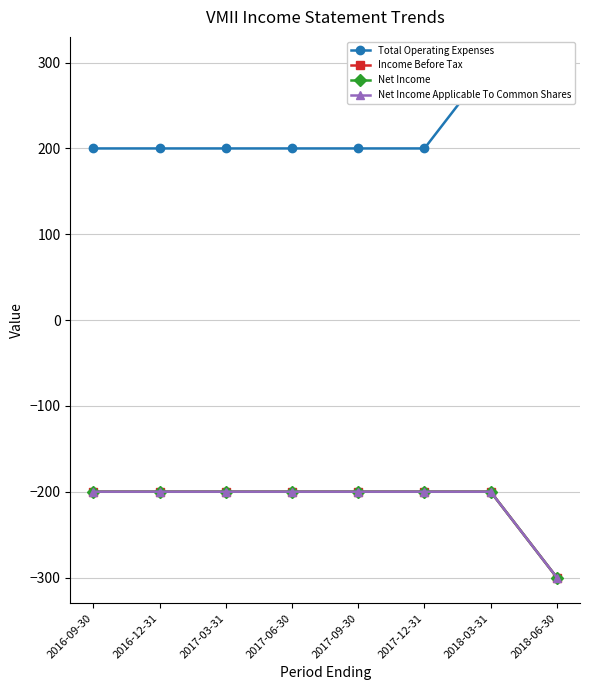

How many lines are shown in the chart?

4